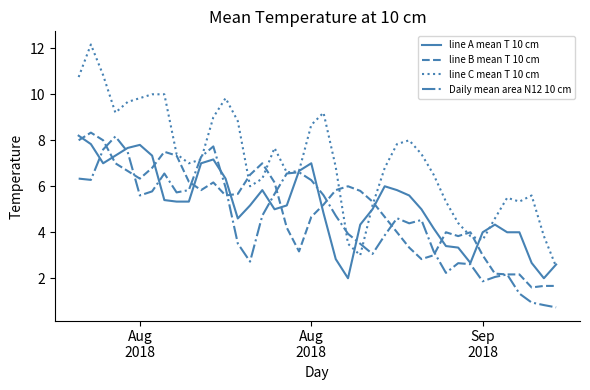

Which series has the largest total across all categories?

line C mean T 10 cm